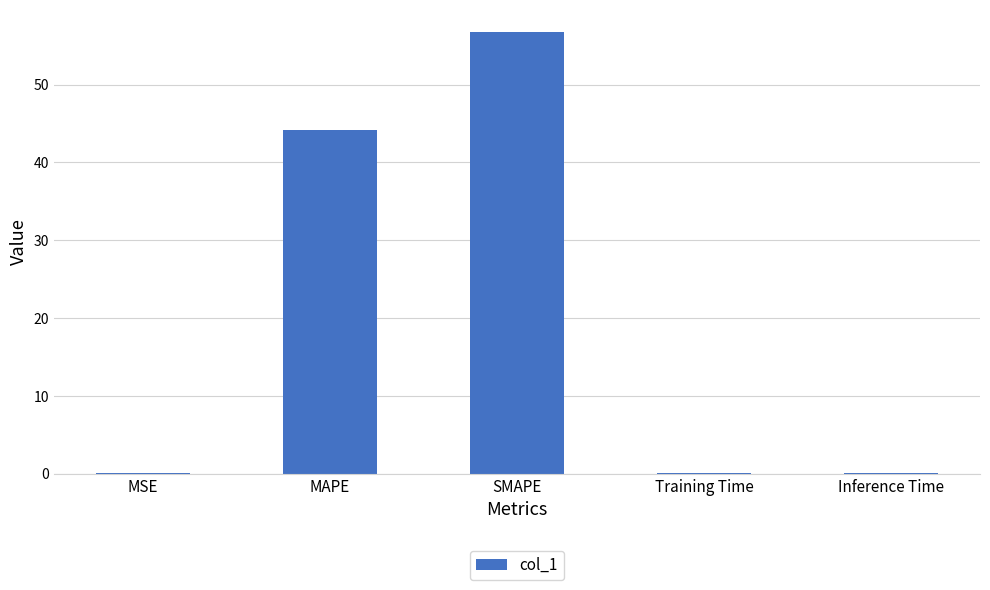

What is the sum of all values?

101.1